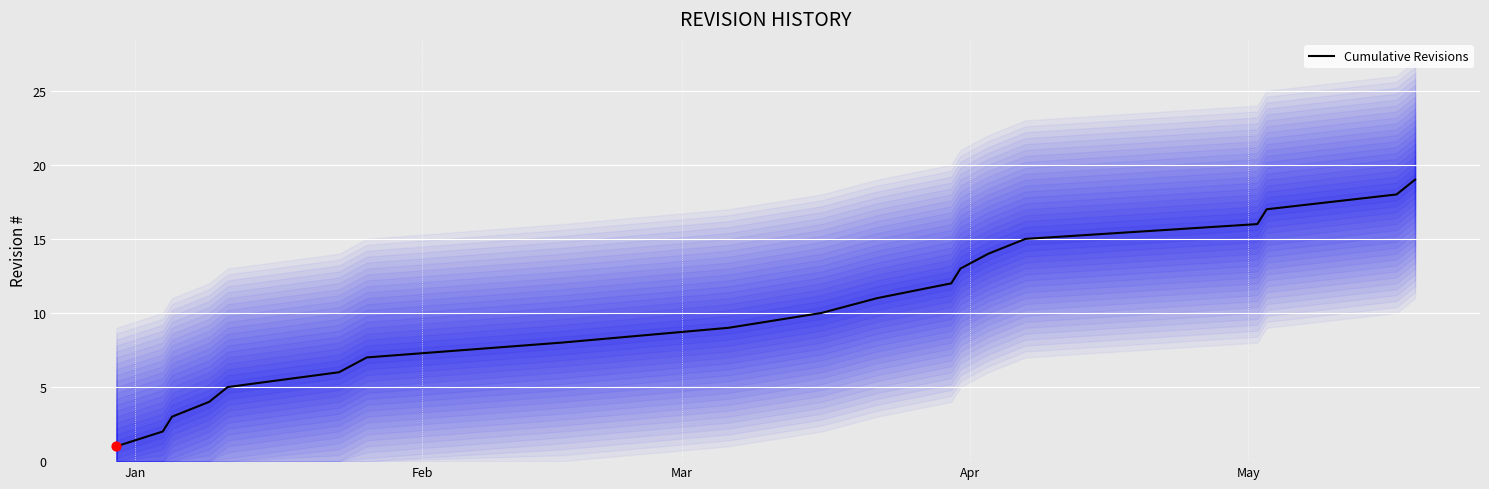

What is the highest value of the Cumulative Revisions series?

19